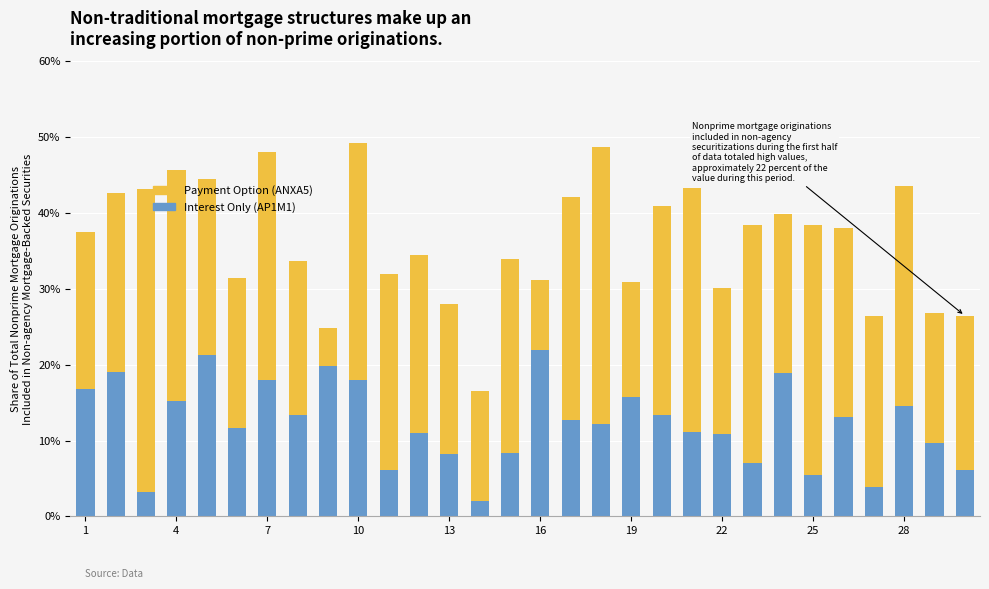

What is the difference between the maximum and minimum values in the Interest Only (AP1M1) series?

20.0